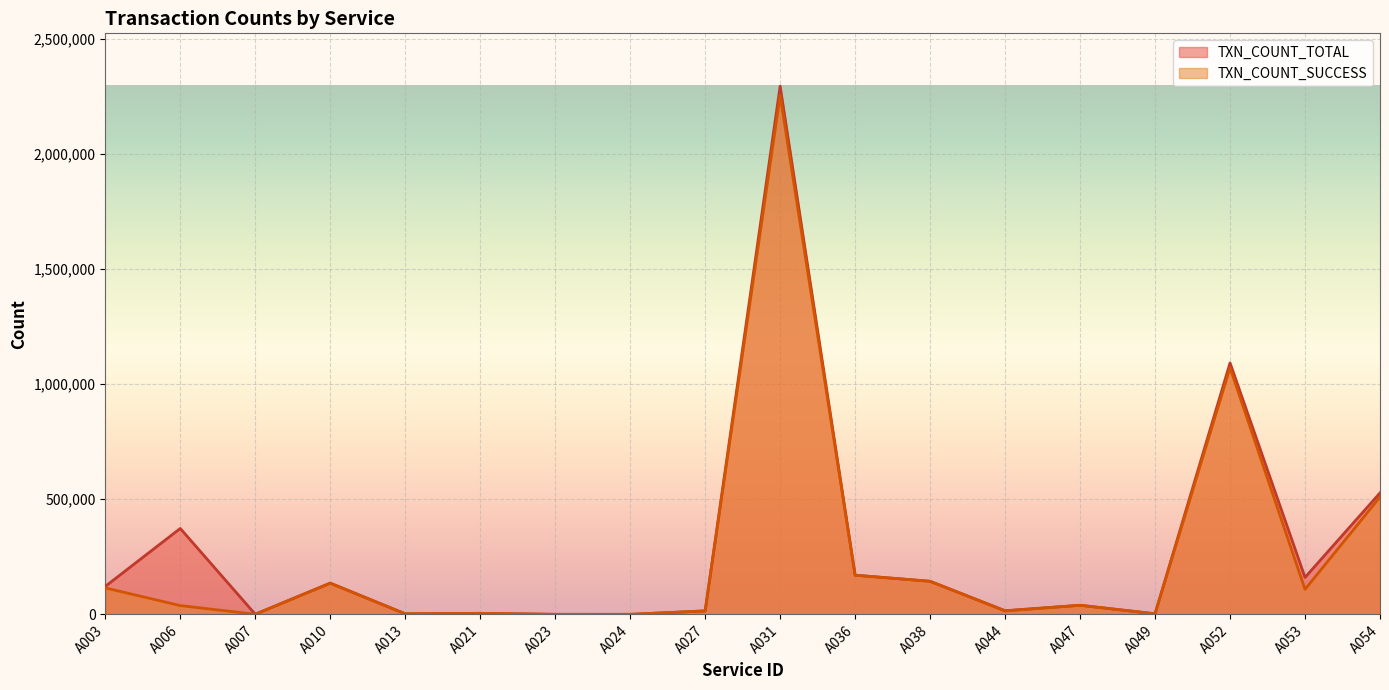

What is the difference between the second highest and second lowest values in the TXN_COUNT_SUCCESS series?

1071312